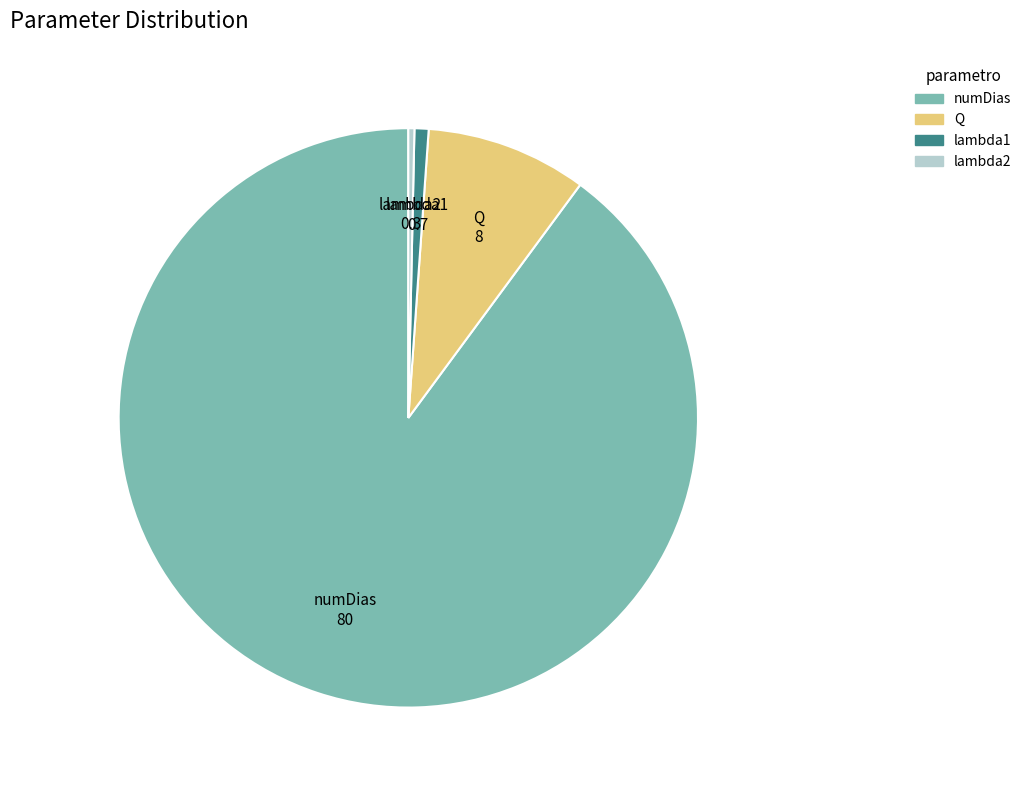

What is the majority slice?

numDias